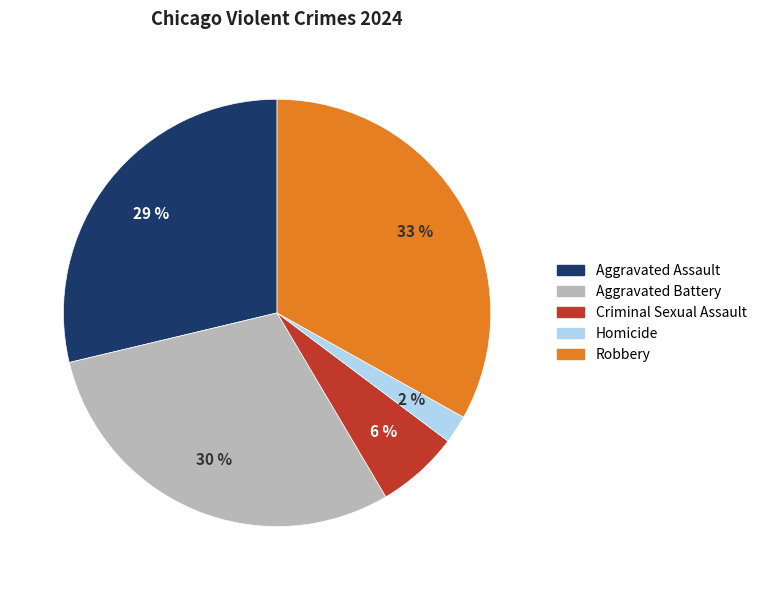

How many slices are in this pie chart?

5